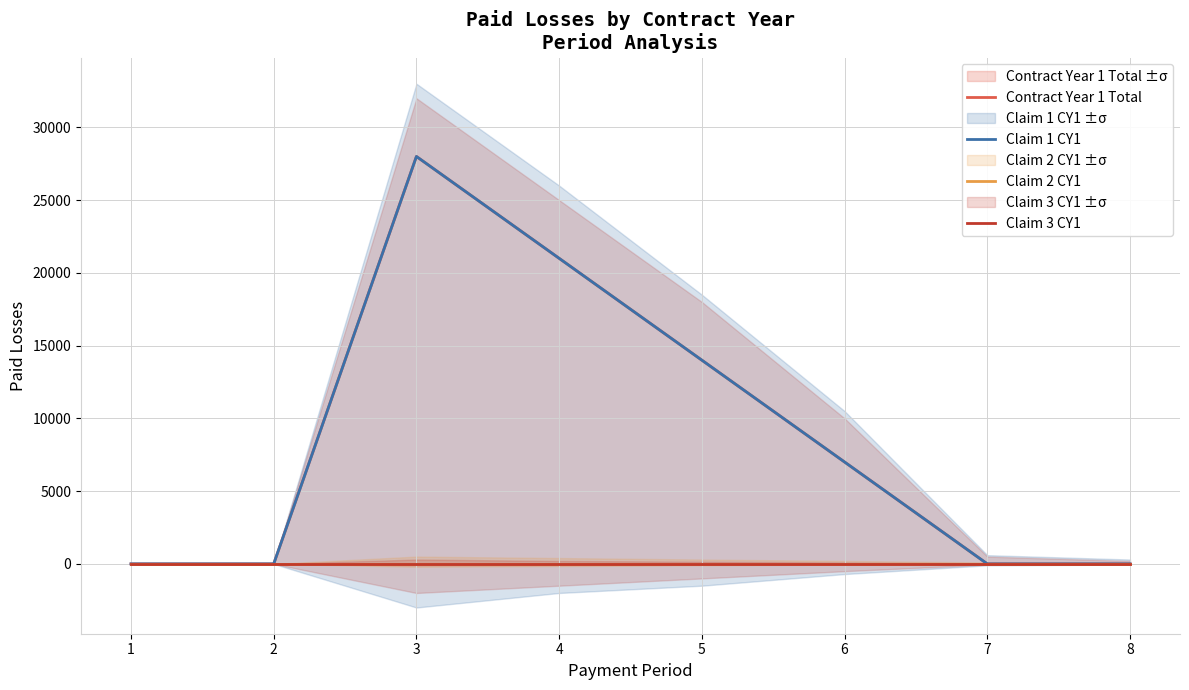

True or false: Claim 2 CY1 has more than 0 interior local peaks.

False